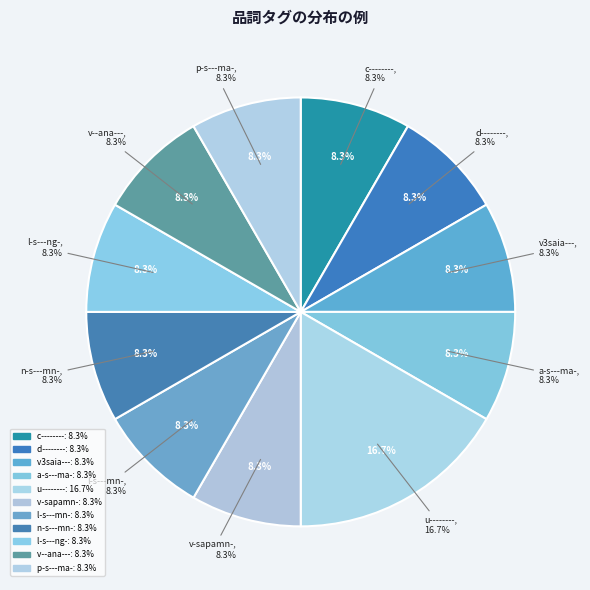

Count the number of slices in the pie.

11